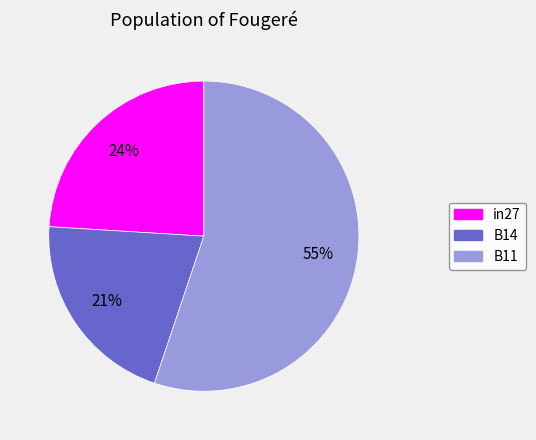

Which category has the smallest portion of the pie?

B14